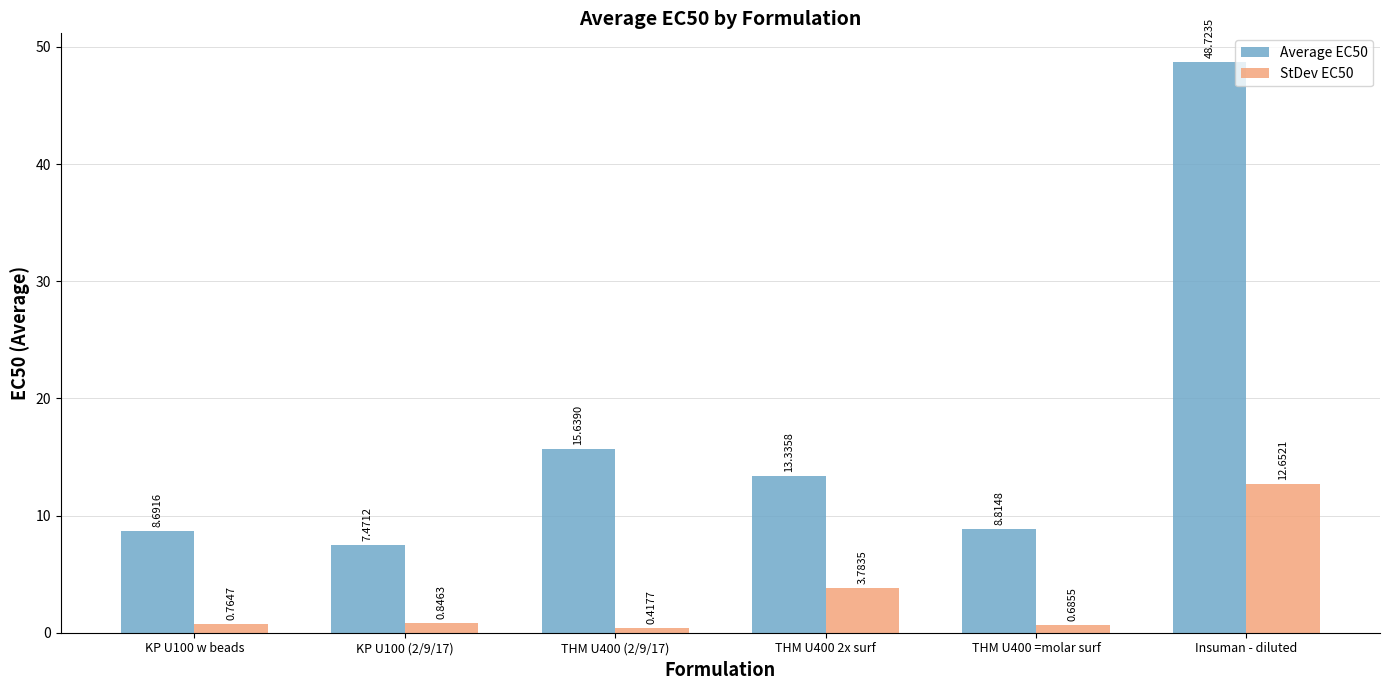

List the series in order of their peak value, highest first.

Average EC50, StDev EC50